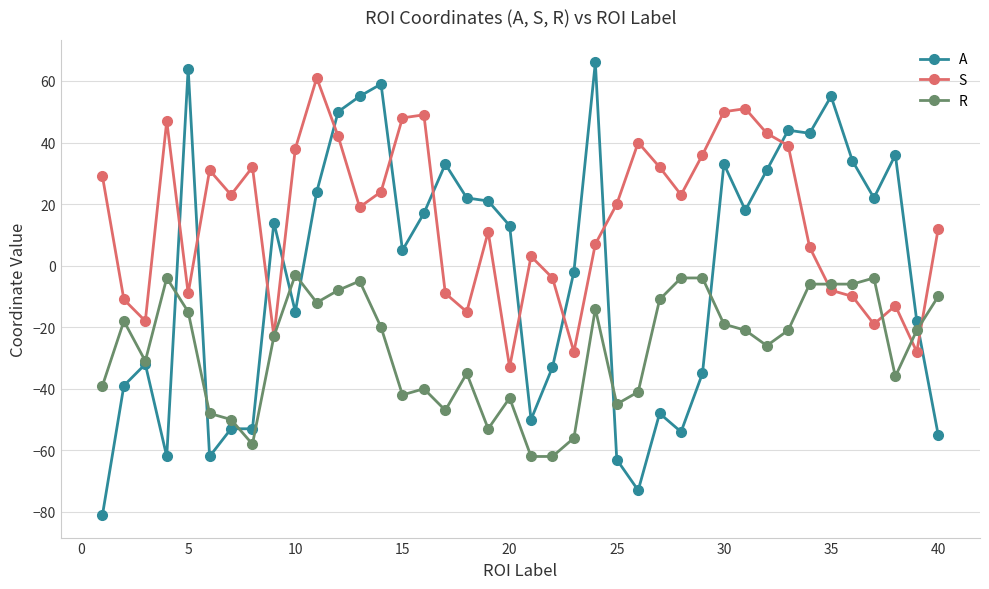

What is the maximum value shown in the chart?

66